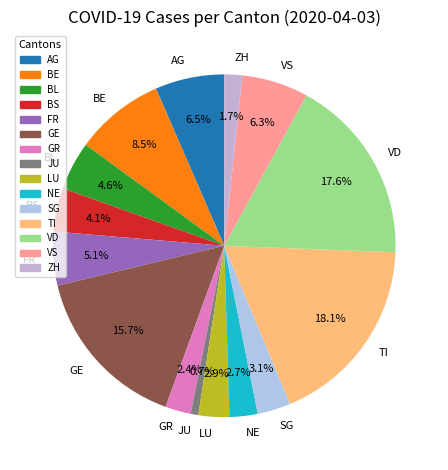

Does VD represent more than half of the total?

No